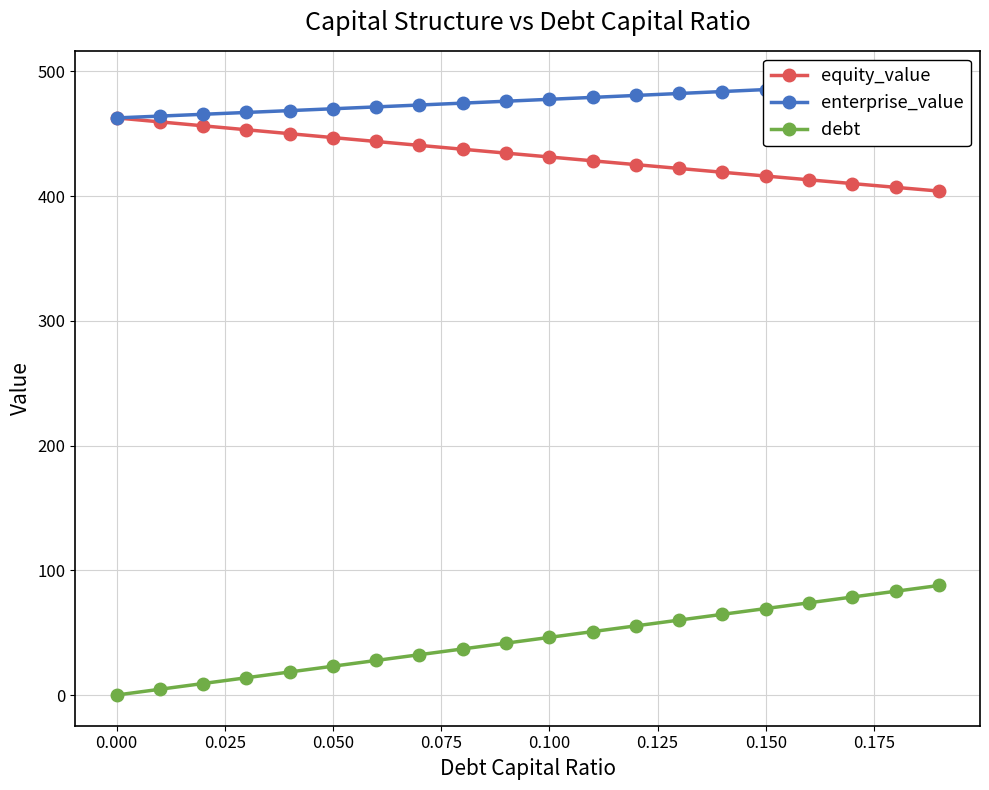

Is it true that equity_value equals 462.7 at 0.000?

True